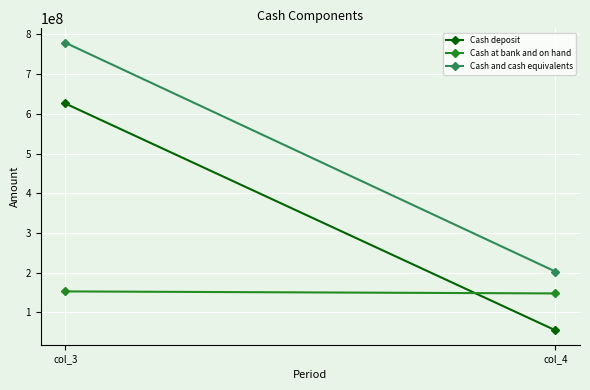

What is the sum of all Cash at bank and on hand values?

300989248